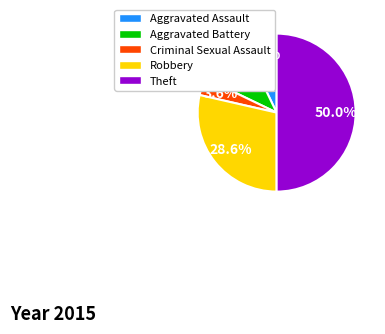

Count the number of slices in the pie.

5